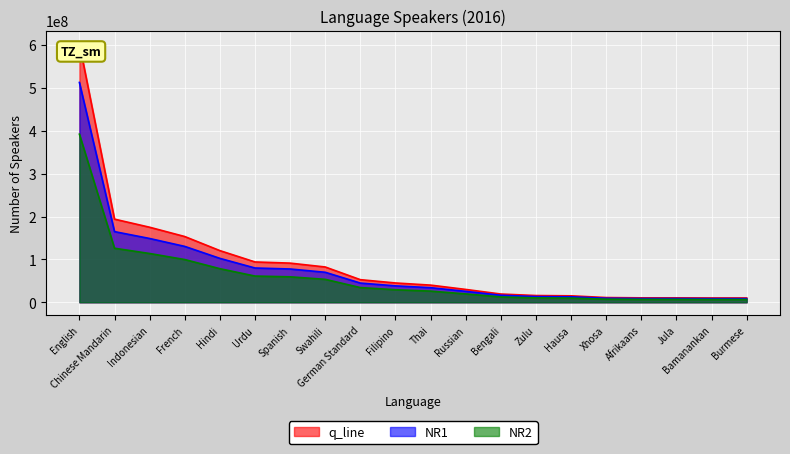

Reading left to right, list all the values displayed in this chart.

q_line: English=603163010.0	Chinese Mandarin=193880000.0	Indonesian=175000000.0	French=153299770.0	Hindi=120490000.0	Urdu=94022900.0	Spanish=91308400.0	Swahili=82300000.0	German Standard=52689000.0	Filipino=45000000.0	Thai=40000000.0	Russian=29945000.0	Bengali=19200000.0	Zulu=15700000.0	Hausa=15000000.0	Xhosa=11000000.0	Afrikaans=10300000.0	Jula=10278000.0	Bamanankan=10000000.0	Burmese=10000000.0
NR1: English=392055956.5	Chinese Mandarin=126022000.0	Indonesian=113750000.0	French=99644850.5	Hindi=78318500.0	Urdu=61114885.0	Spanish=59350460.0	Swahili=53495000.0	German Standard=34247850.0	Filipino=29250000.0	Thai=26000000.0	Russian=19464250.0	Bengali=12480000.0	Zulu=10205000.0	Hausa=9750000.0	Xhosa=7150000.0	Afrikaans=6695000.0	Jula=6680700.0	Bamanankan=6500000.0	Burmese=6500000.0
NR2: English=512688558.5	Chinese Mandarin=164798000.0	Indonesian=148750000.0	French=130304804.5	Hindi=102416500.0	Urdu=79919465.0	Spanish=77612140.0	Swahili=69955000.0	German Standard=44785650.0	Filipino=38250000.0	Thai=34000000.0	Russian=25453250.0	Bengali=16320000.0	Zulu=13345000.0	Hausa=12750000.0	Xhosa=9350000.0	Afrikaans=8755000.0	Jula=8736300.0	Bamanankan=8500000.0	Burmese=8500000.0